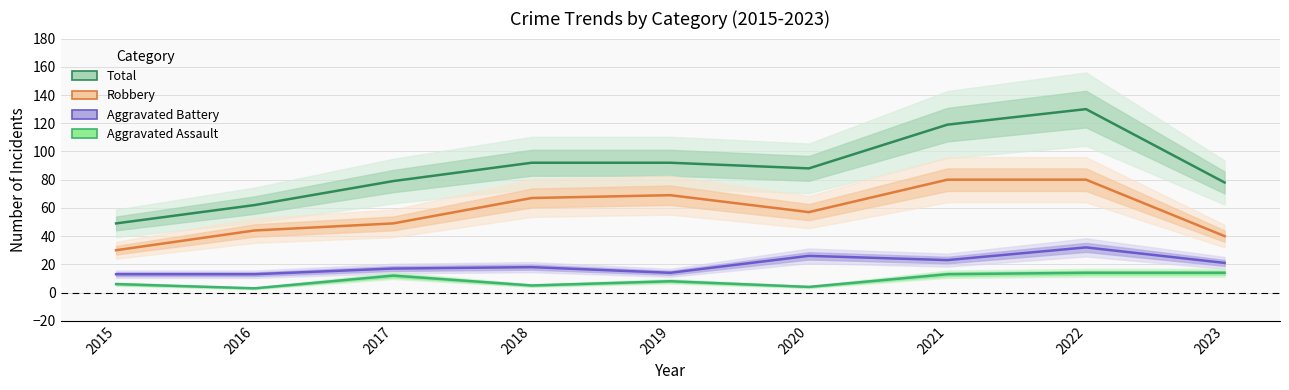

Rank the series at 2015 from lowest to highest value.

Aggravated Assault, Aggravated Battery, Robbery, Total